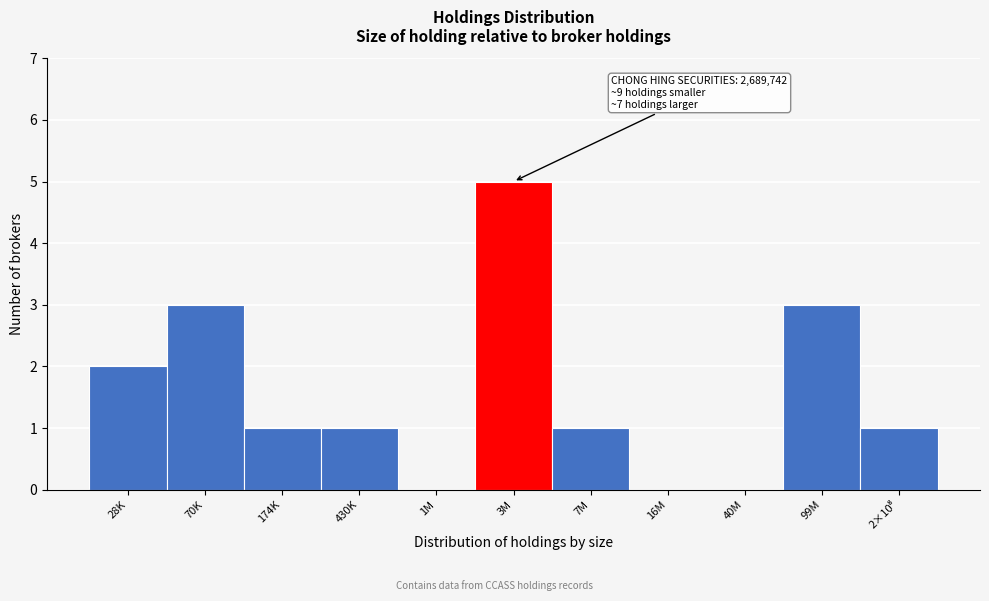

What is the maximum value shown in the chart?

5